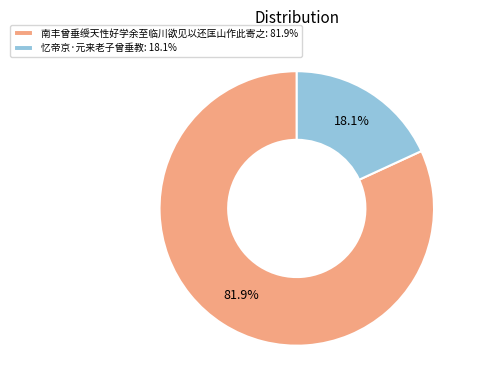

What percentage is NOT represented by 南丰曾垂绶天性好学余至临川欲见以还匡山作此寄之?

18.1%